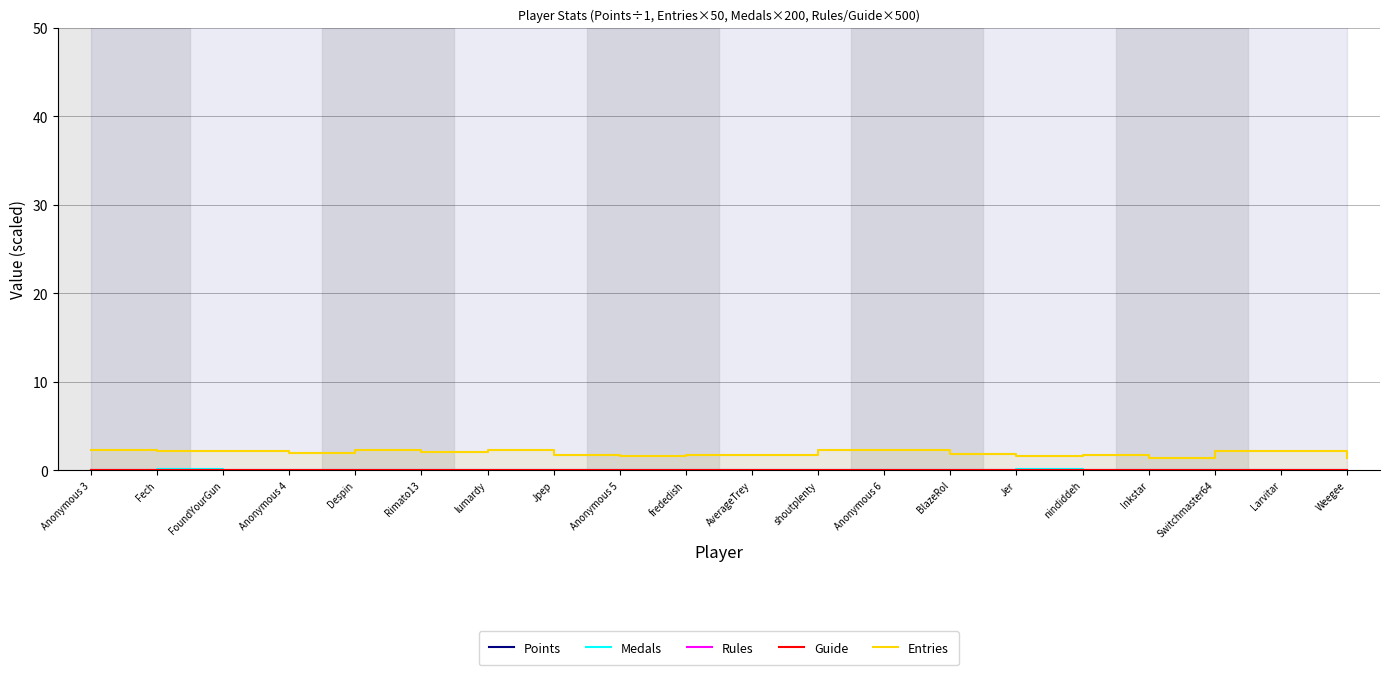

True or false: Rules and Entries cross at least once.

False